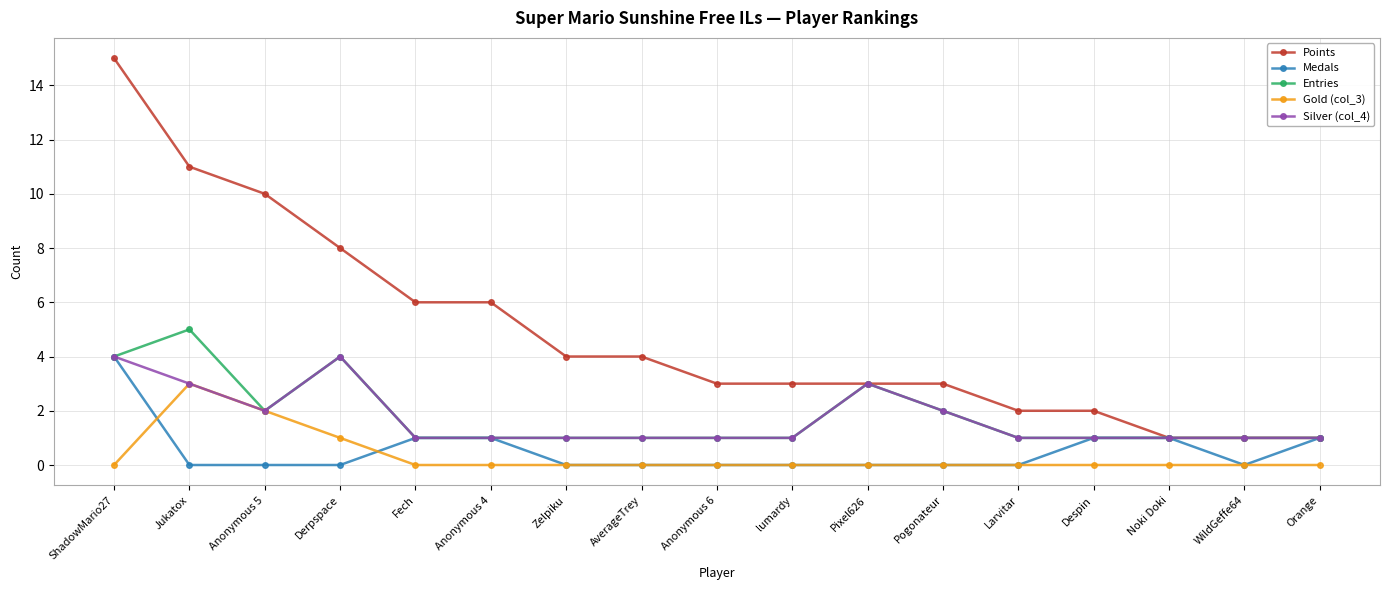

Reading left to right, extract all data points from this chart.

Points: 15	11	10	8	6	6	4	4	3	3	3	3	2	2	1	1	1
Medals: 4	0	0	0	1	1	0	0	0	0	0	0	0	1	1	0	1
Entries: 4	5	2	4	1	1	1	1	1	1	3	2	1	1	1	1	1
Gold (col_3): 0	3	2	1	0	0	0	0	0	0	0	0	0	0	0	0	0
Silver (col_4): 4	3	2	4	1	1	1	1	1	1	3	2	1	1	1	1	1